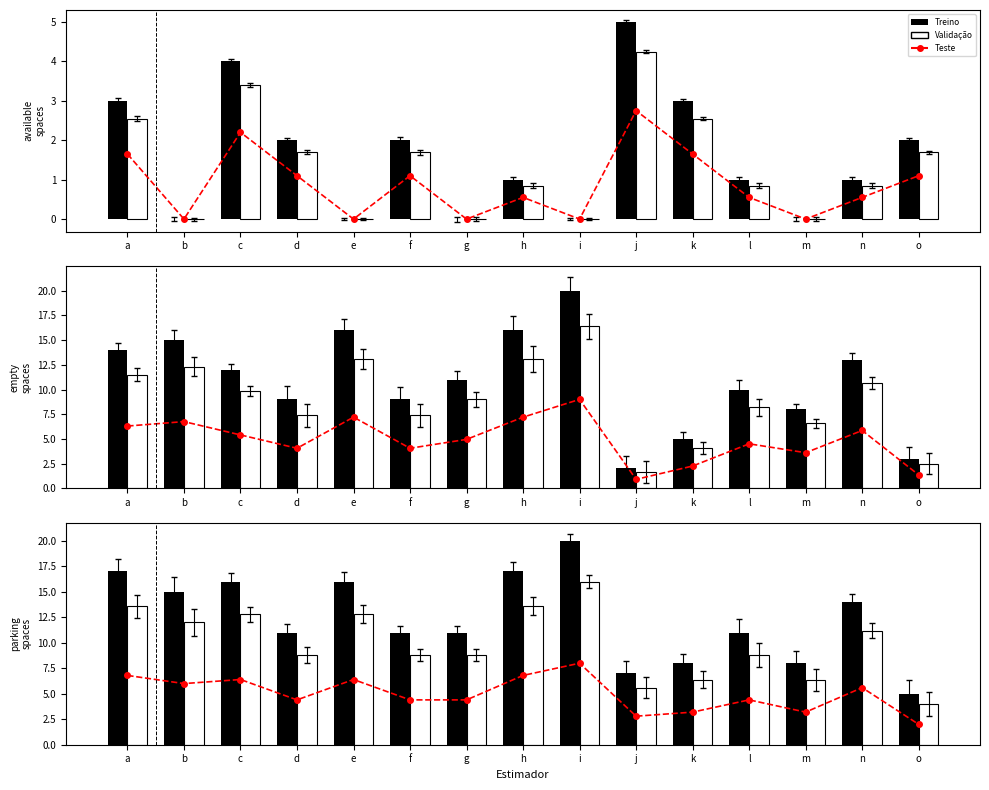

How many data points in Teste are above 4?

11